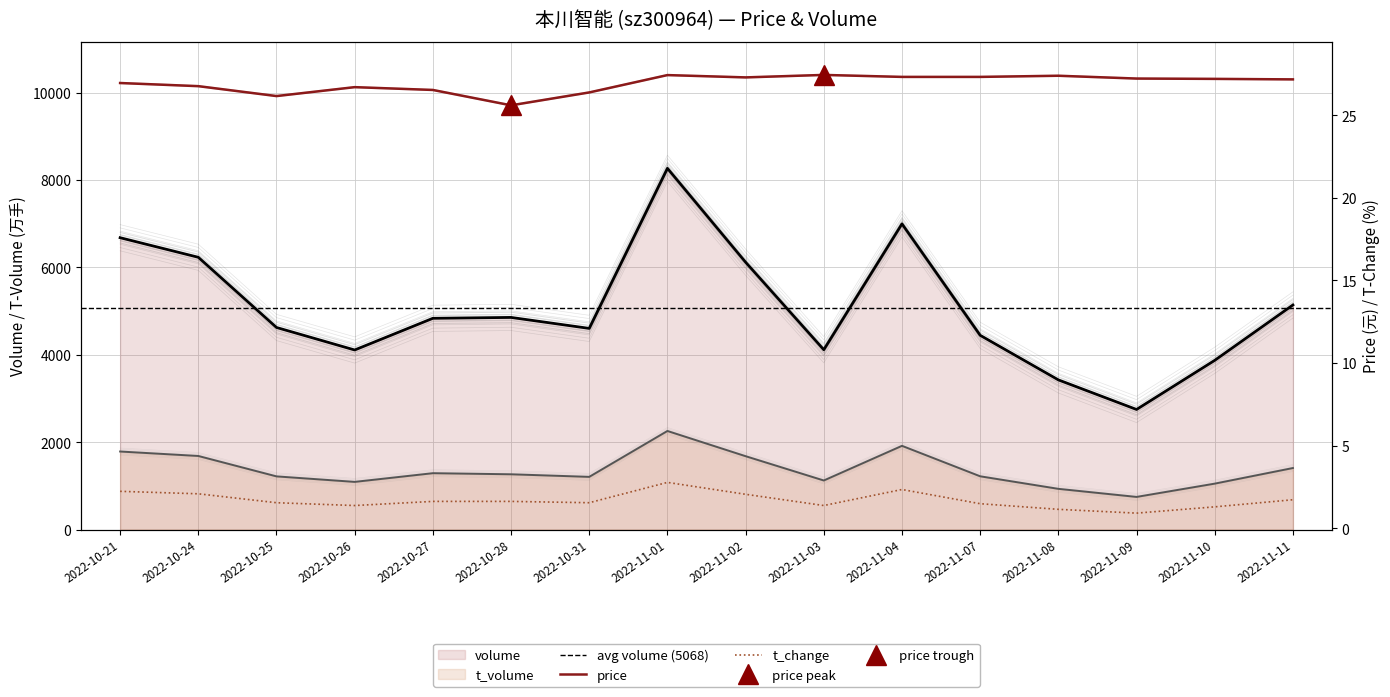

True or false: price has a value of 6.0 at 2022-11-09.

False